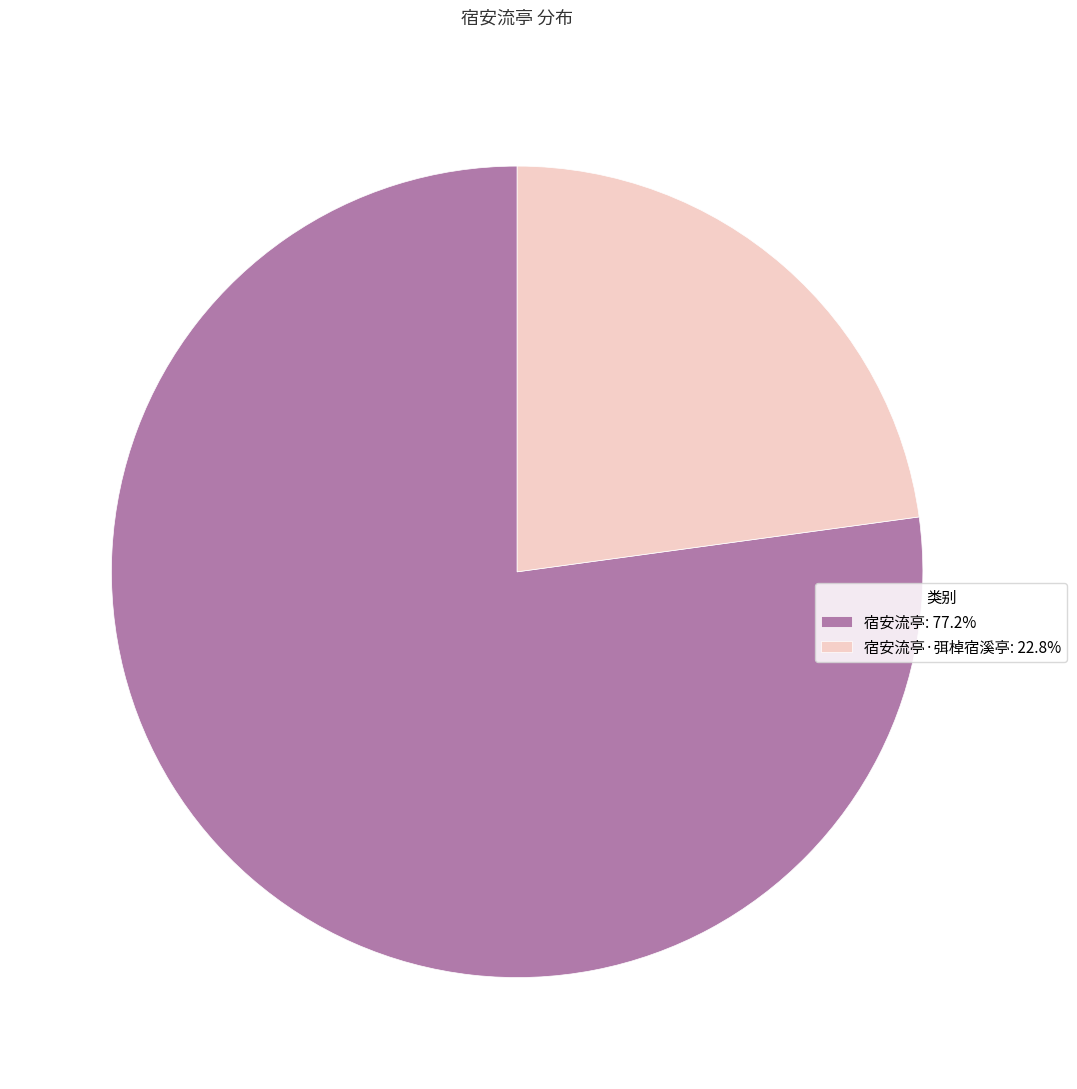

Is 宿安流亭·弭棹宿溪亭: 22.8% the majority of the pie?

No